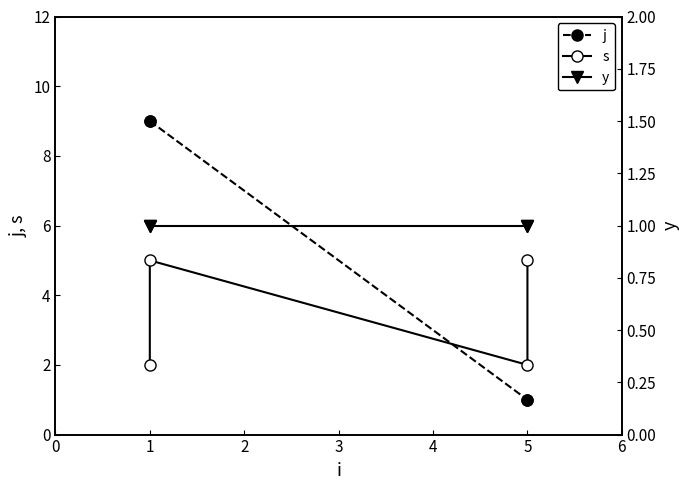

List the series in order of their peak value, highest first.

j, s, y